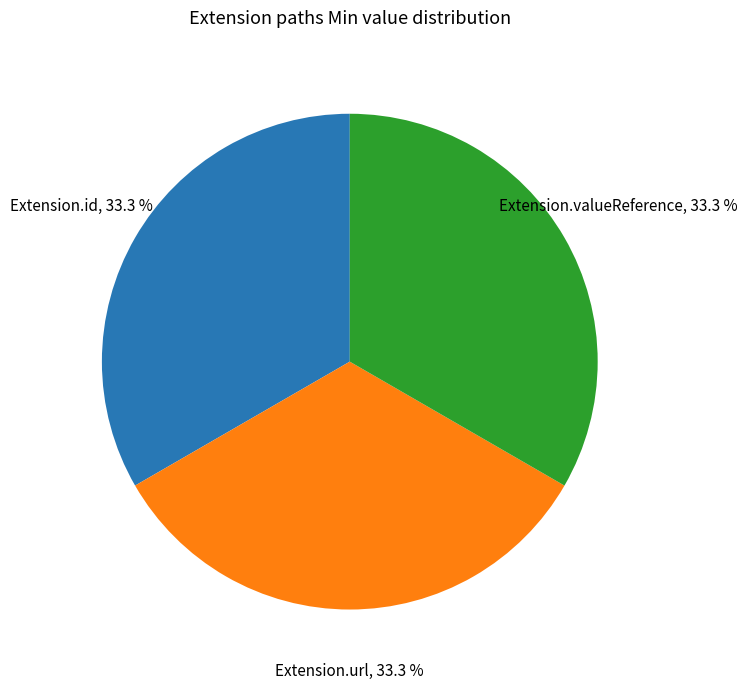

Is there any slice that represents more than half of the pie?

No